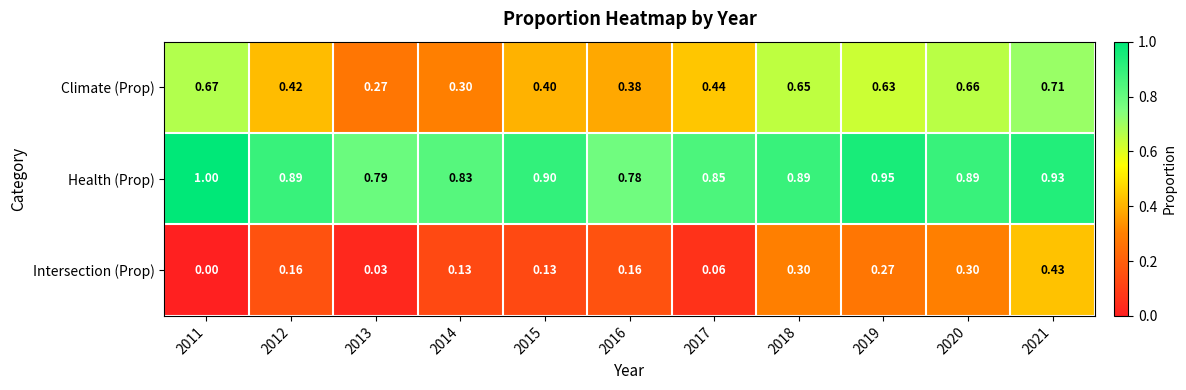

Which series has the largest range (max minus min)?

Climate (Prop)